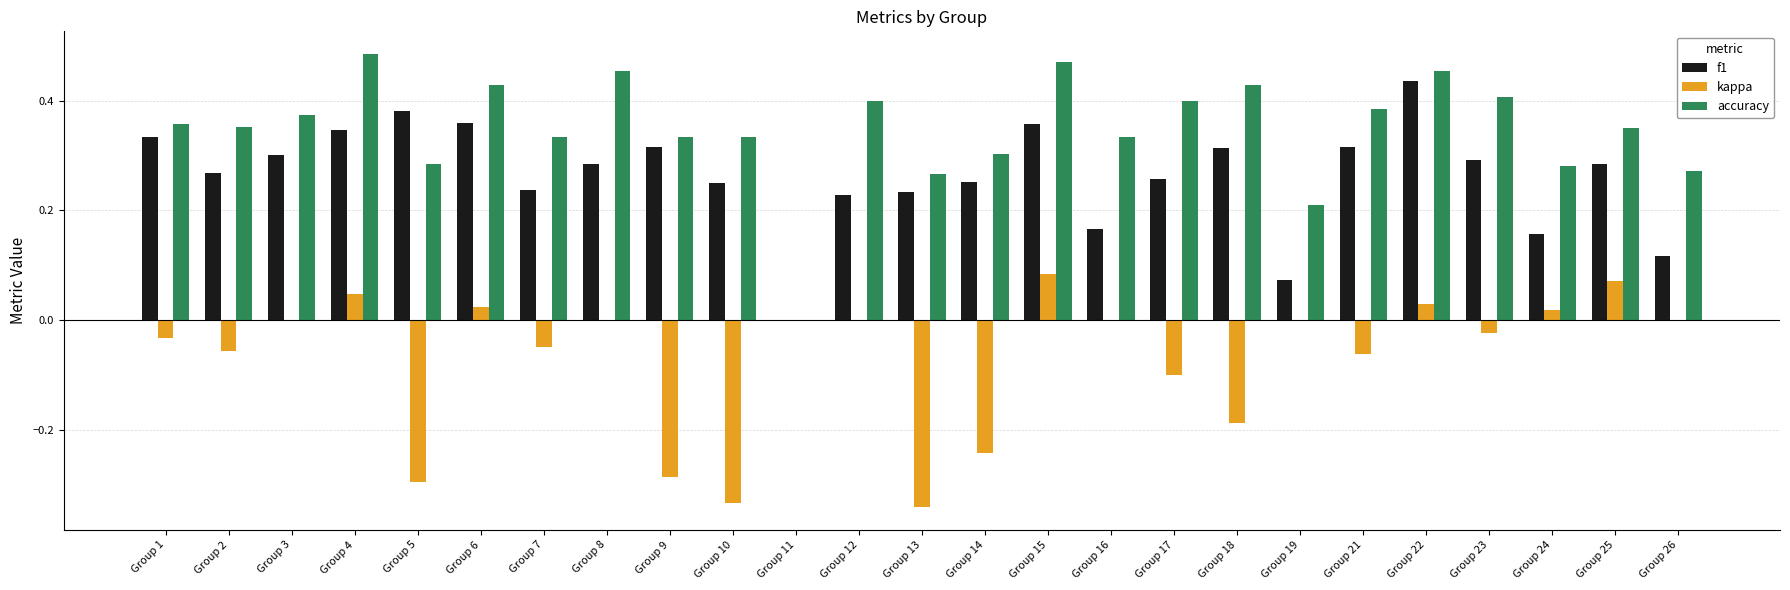

Is the value of kappa at Group 2 greater than the value of accuracy at Group 1?

No